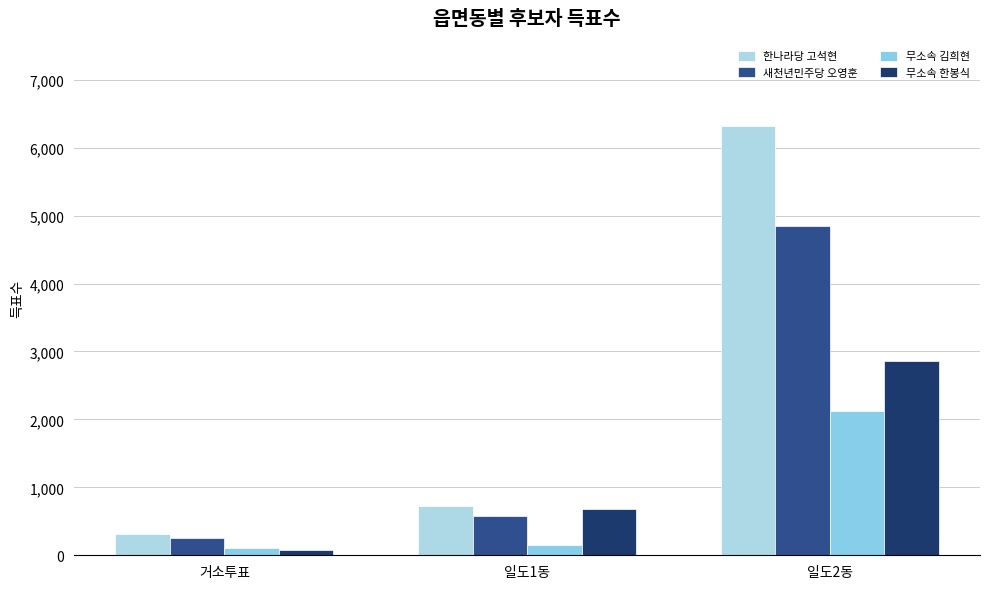

What value does the 무소속 한봉식 series have at 일도1동, to the nearest 50?

700